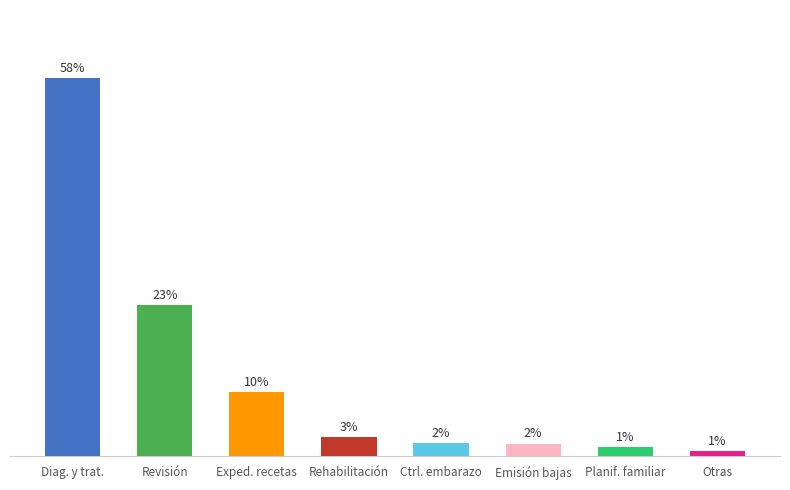

Where is the data nearest to the value 29?

Revisión